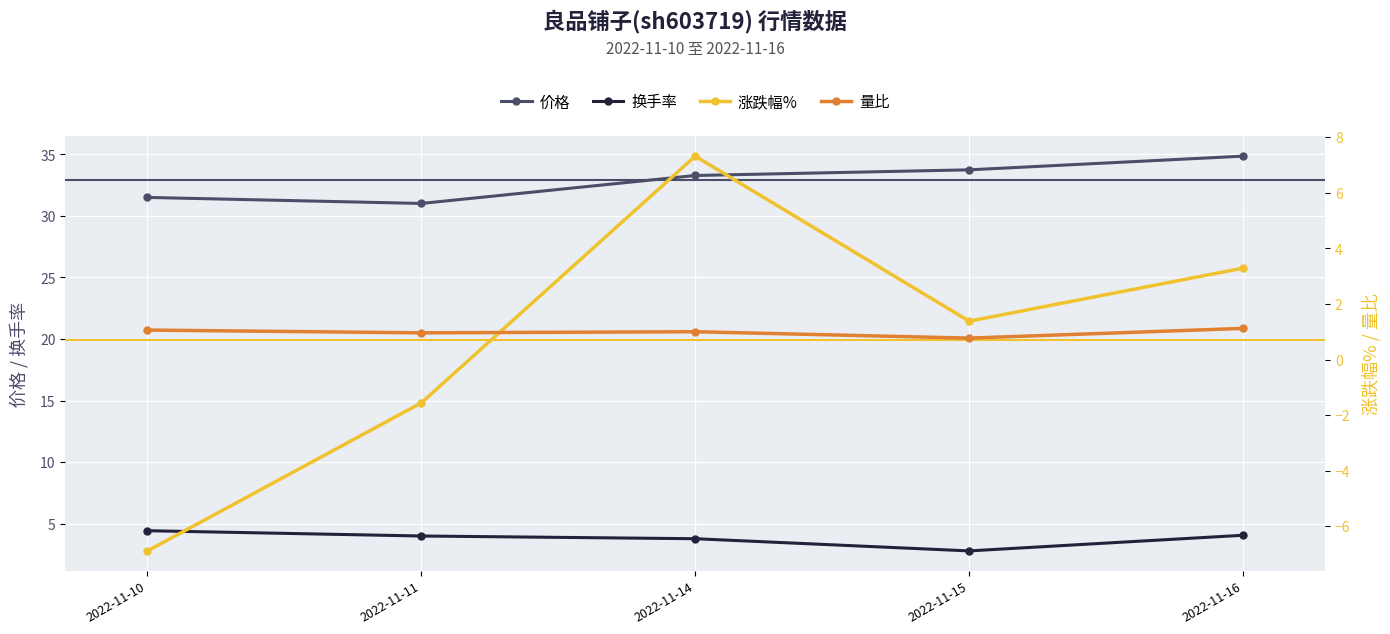

What is the approximate value of 量比 at 2022-11-10?

1.1